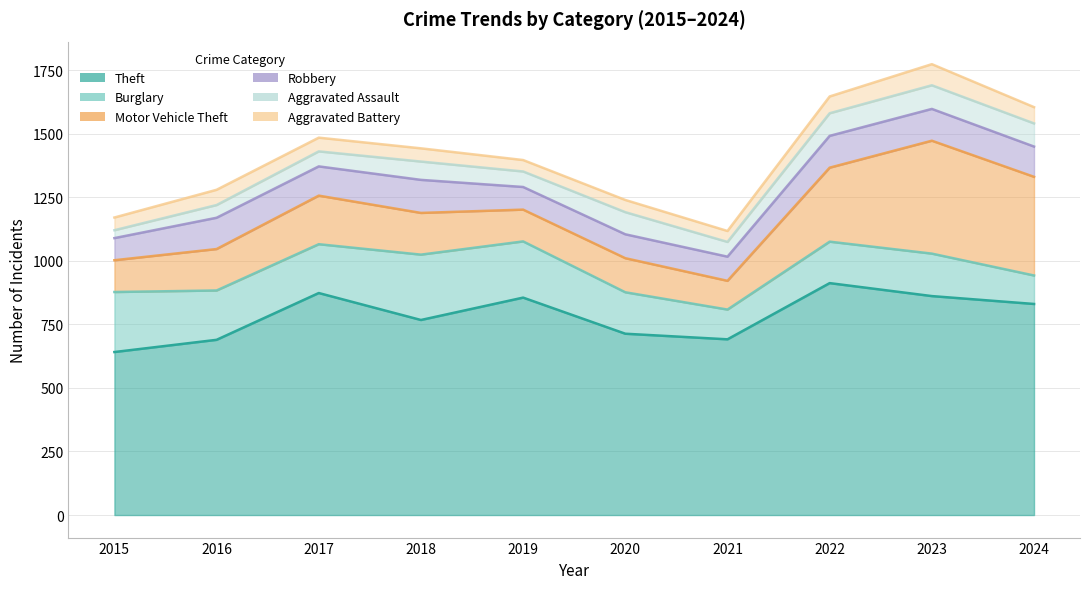

What is the total value across all series at 2023?

1773